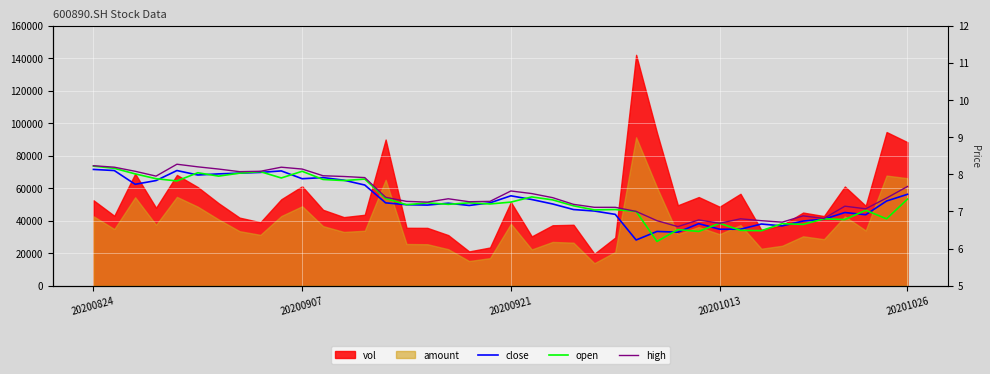

How many interior local peaks does the high series have?

8